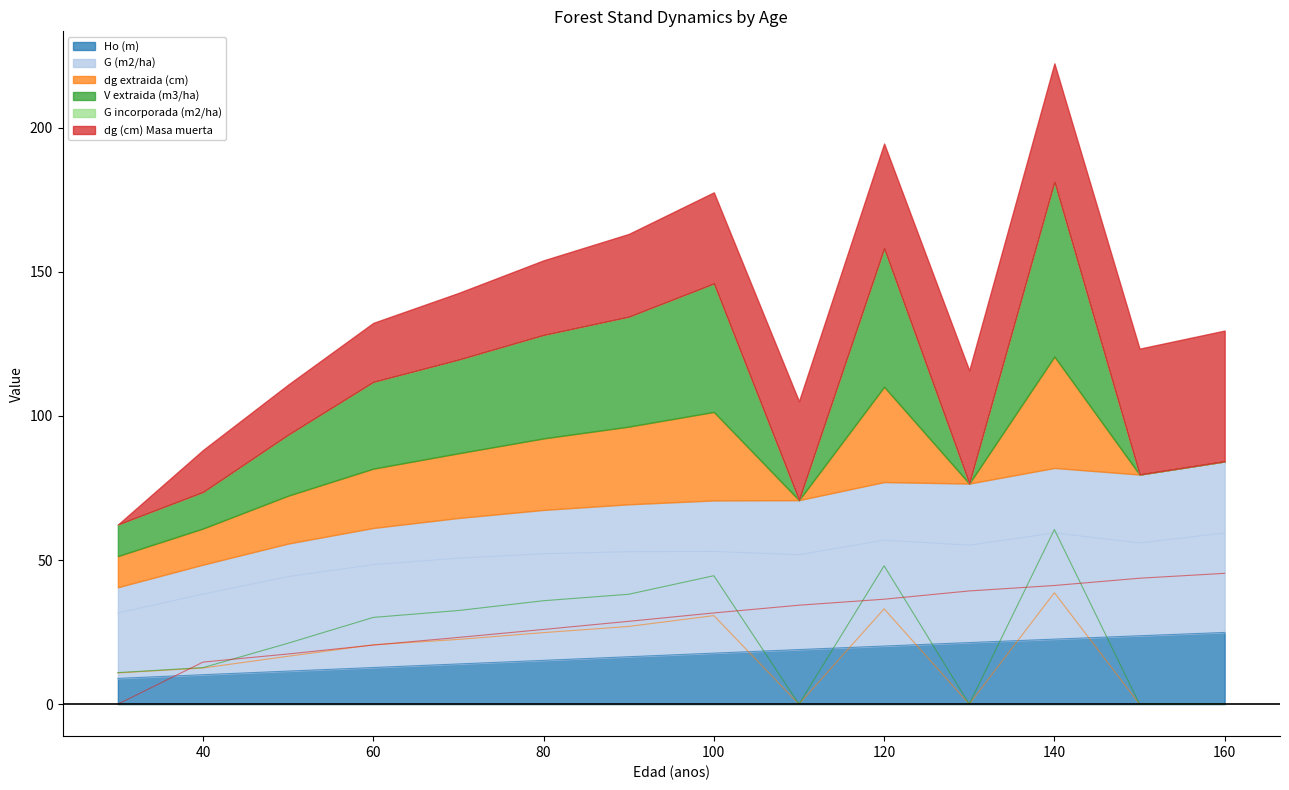

Does the chart display data point markers on the line(s)?

No